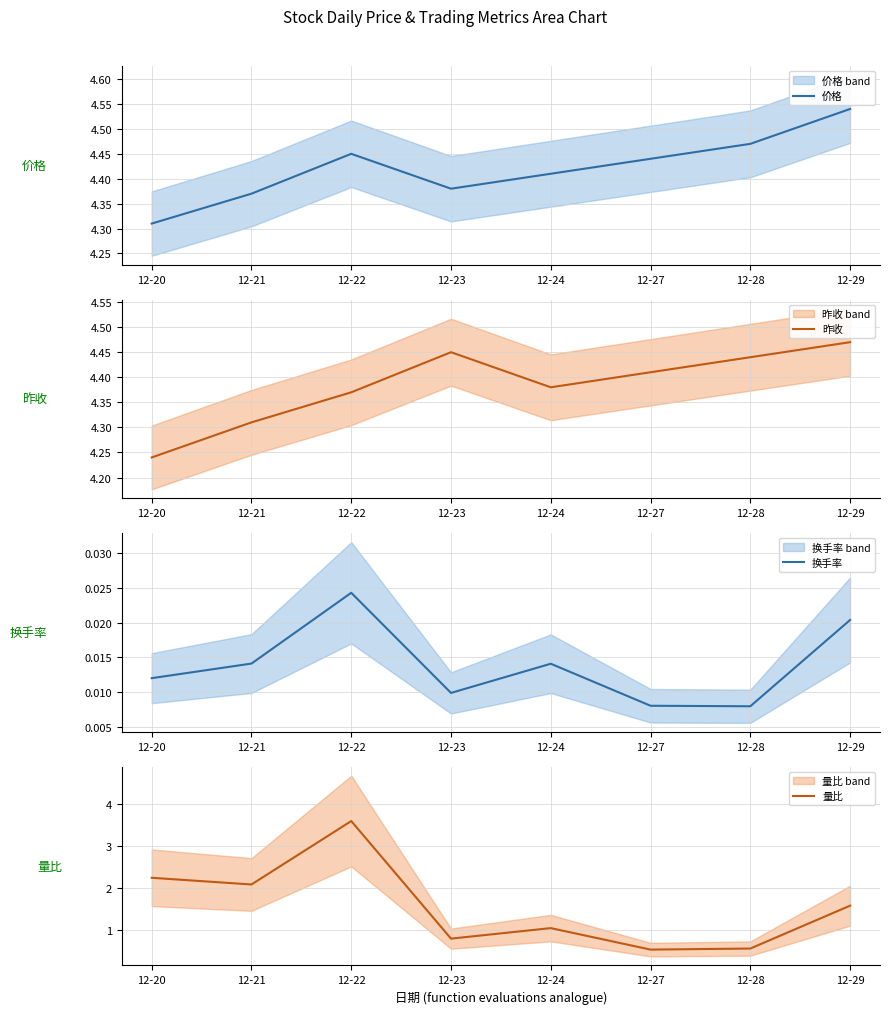

The 量比 series shows 6.4 at 12-22. True or false?

False